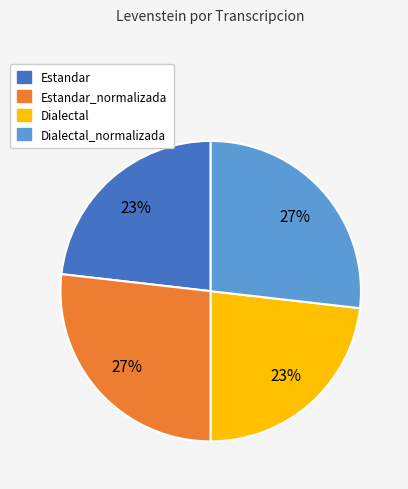

To the nearest percent, what is the difference between the largest and smallest slice percentages?

4%